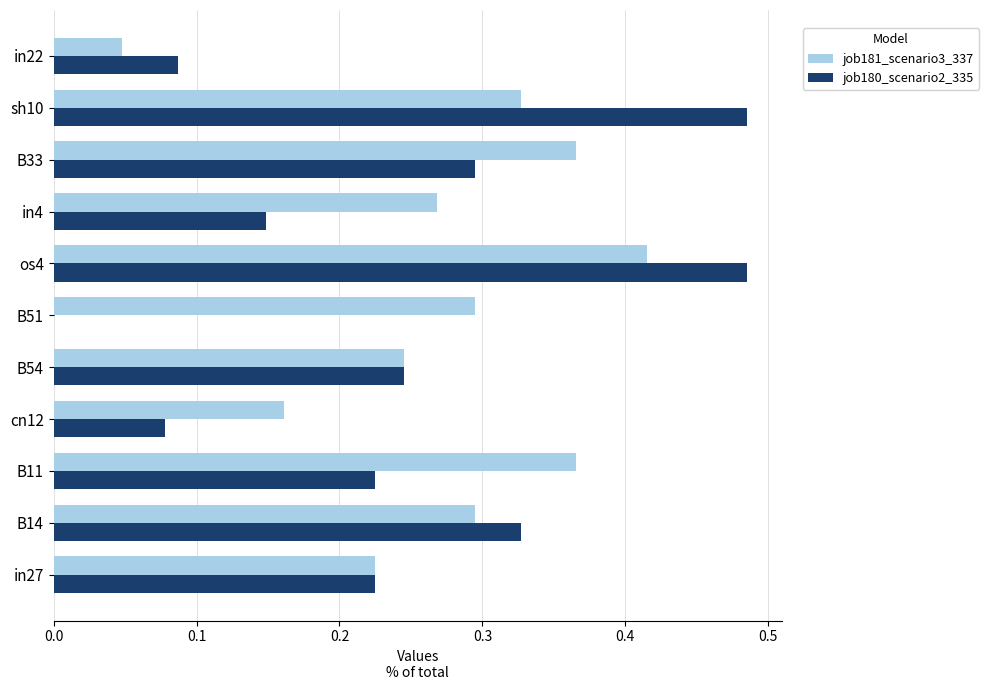

Which series changed the most between cn12 and in22?

job181_scenario3_337